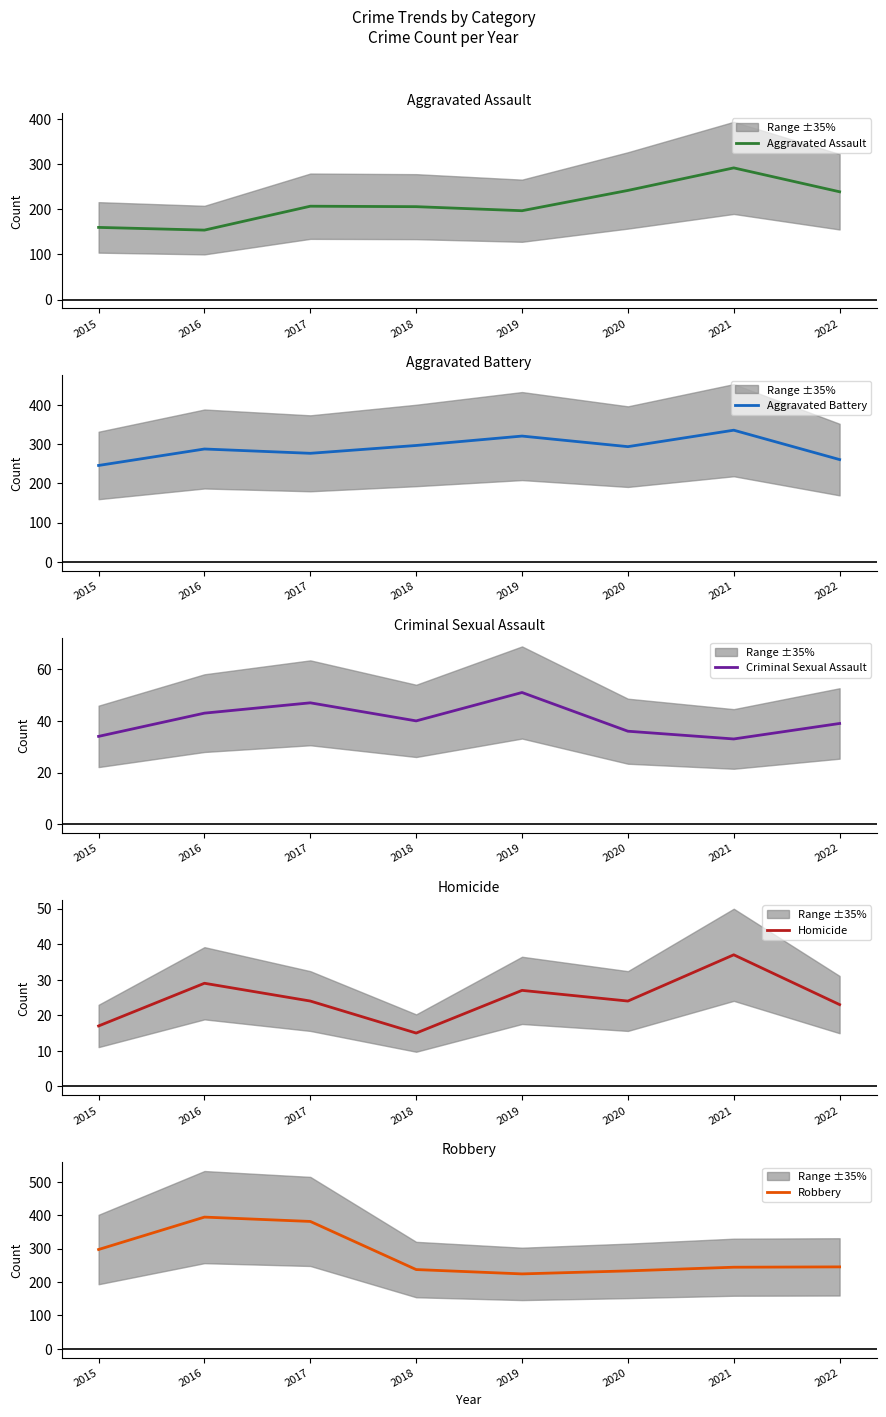

List the series in order of their peak value, lowest first.

Homicide, Criminal Sexual Assault, Aggravated Assault, Aggravated Battery, Robbery